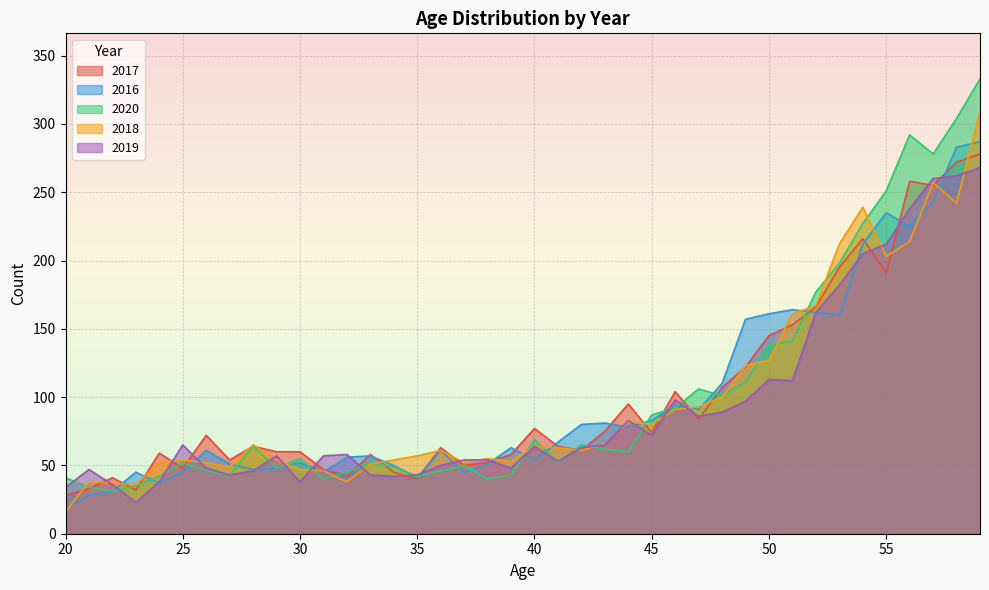

In 2019, how many points are higher than both neighbors (excluding endpoints)?

8